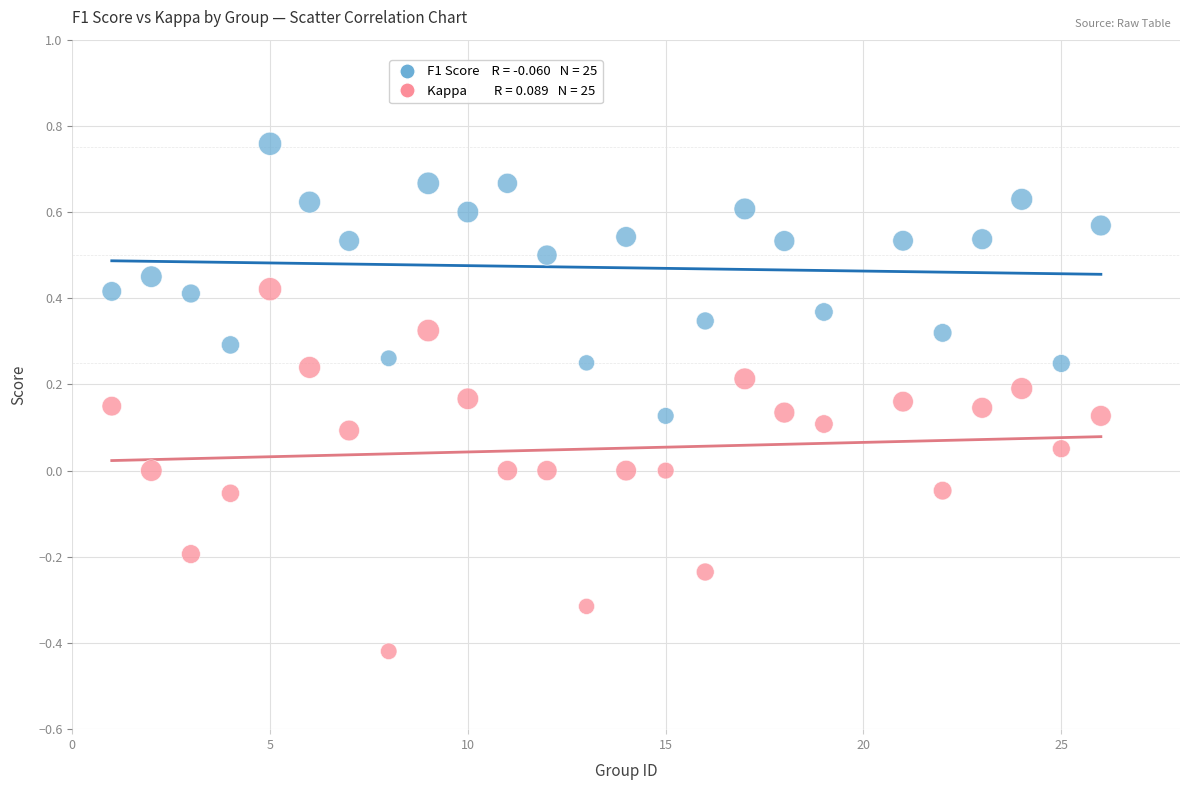

Across all data points, what is the range of Y values (max minus min)?

1.2